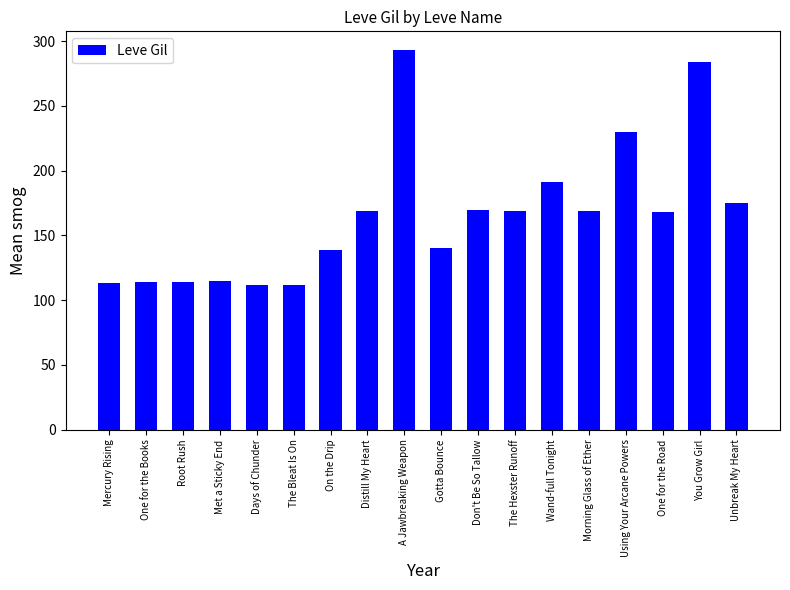

What is the label of the 13th bar from the right?

The Bleat Is On